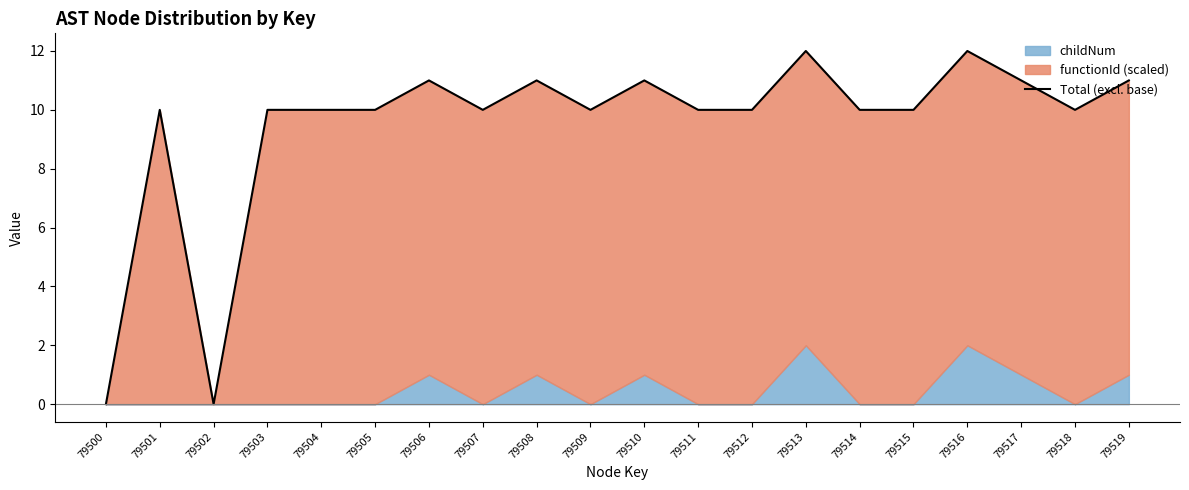

Reading left to right, transcribe all the data shown in this chart.

79500=0	79501=10	79502=0	79503=10	79504=10	79505=10	79506=11	79507=10	79508=11	79509=10	79510=11	79511=10	79512=10	79513=12	79514=10	79515=10	79516=12	79517=11	79518=10	79519=11